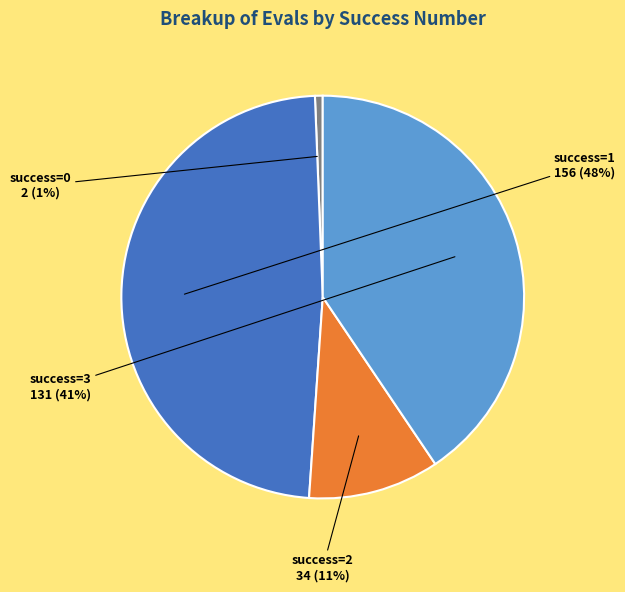

Does any single category account for the majority?

No